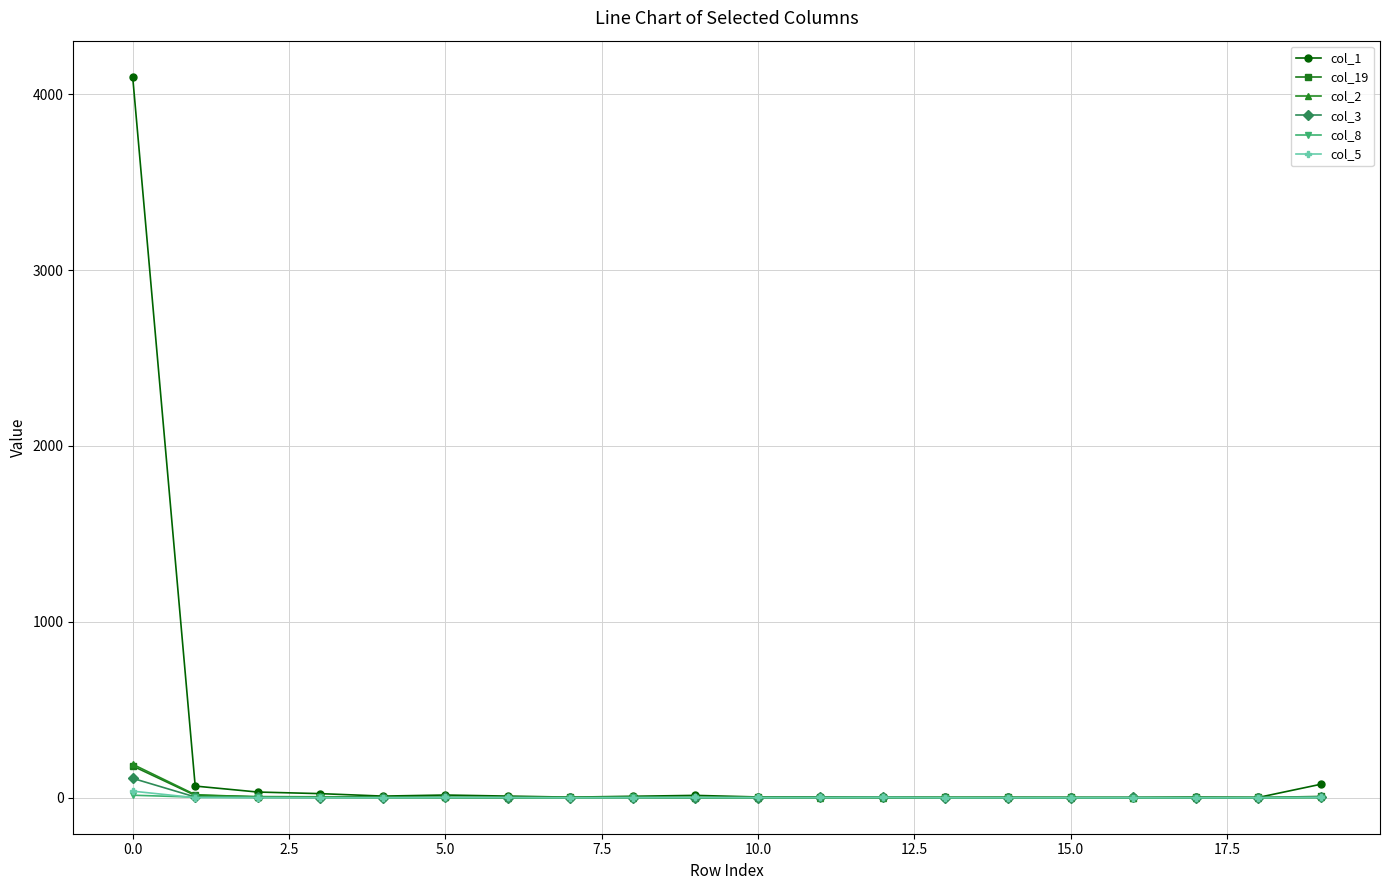

How many lines are shown in the chart?

6